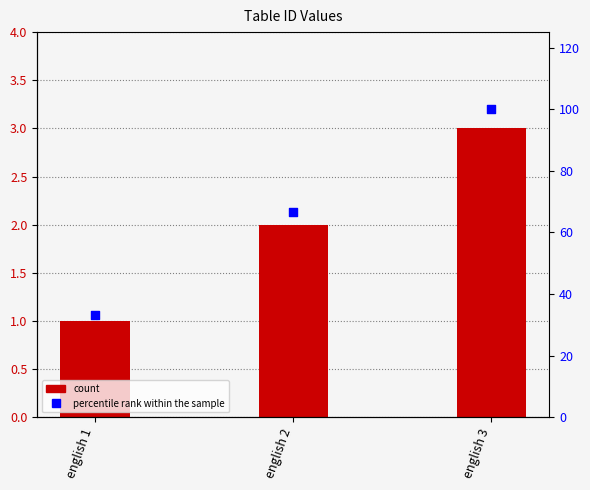

At which category is the sum across all series the highest?

english 3